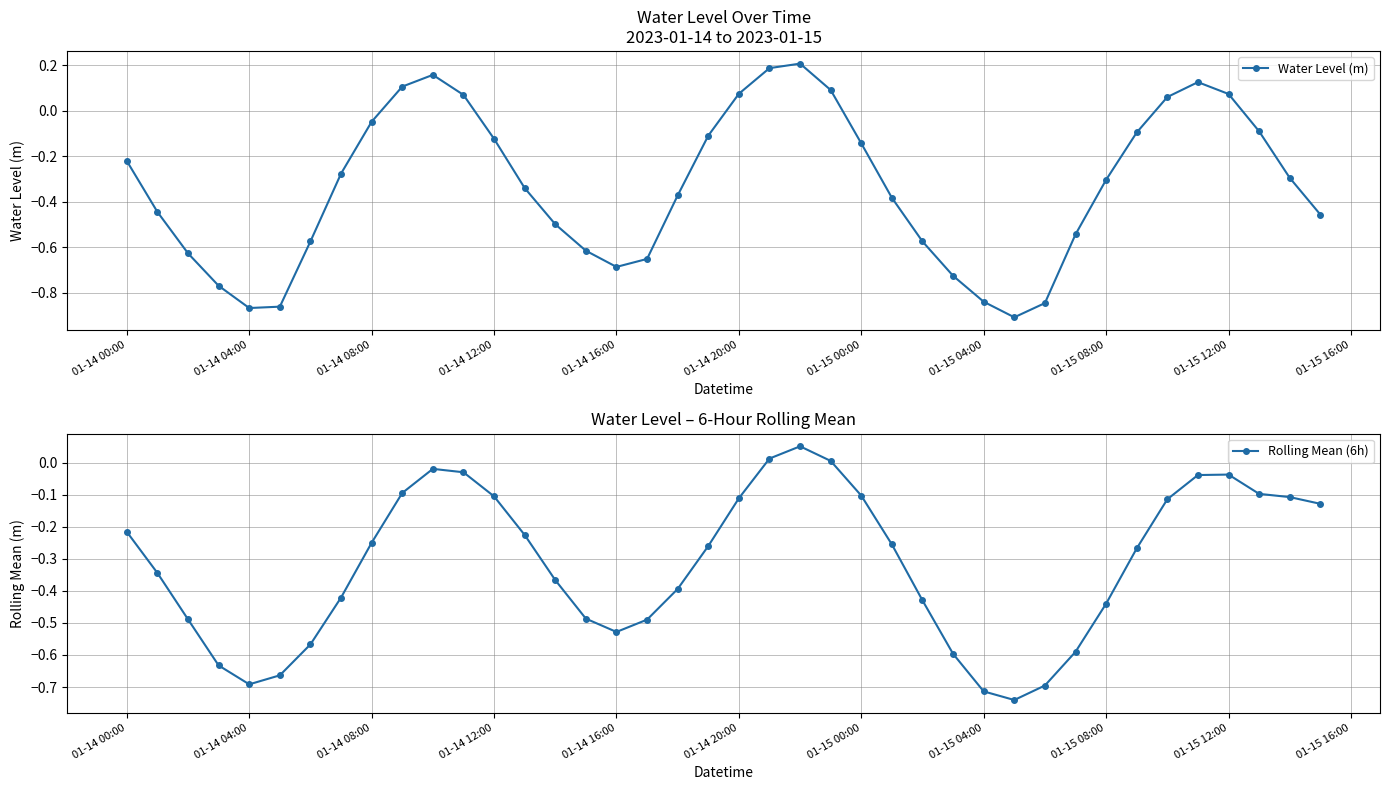

How many values in Rolling Mean (6h) are above zero?

3